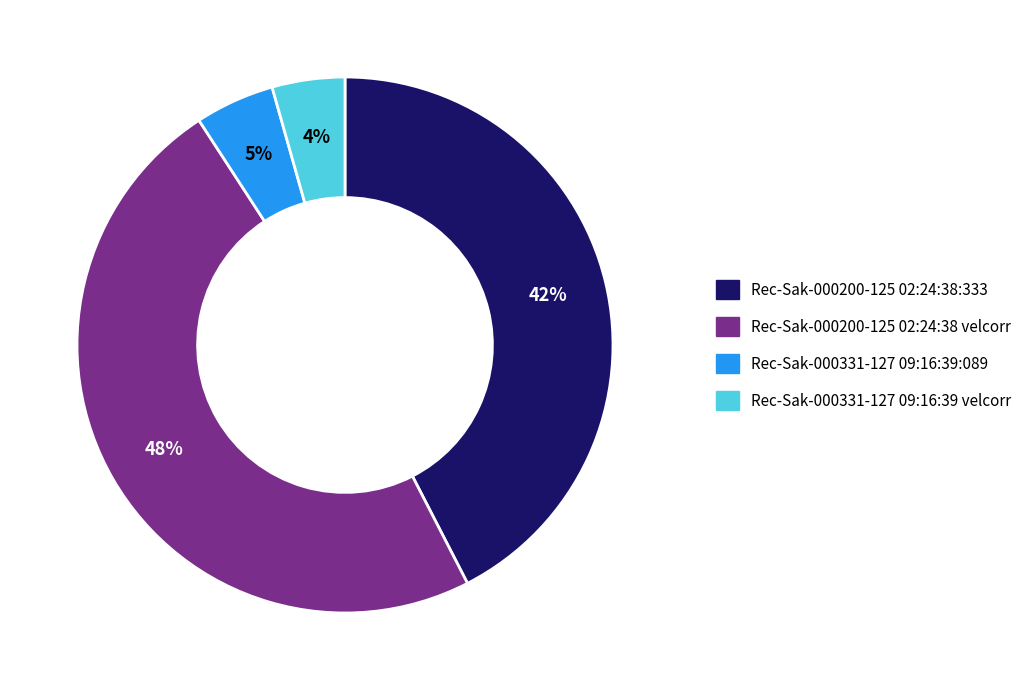

What is the largest slice in the pie chart?

Rec-Sak-000200-125 02:24:38 velcorr